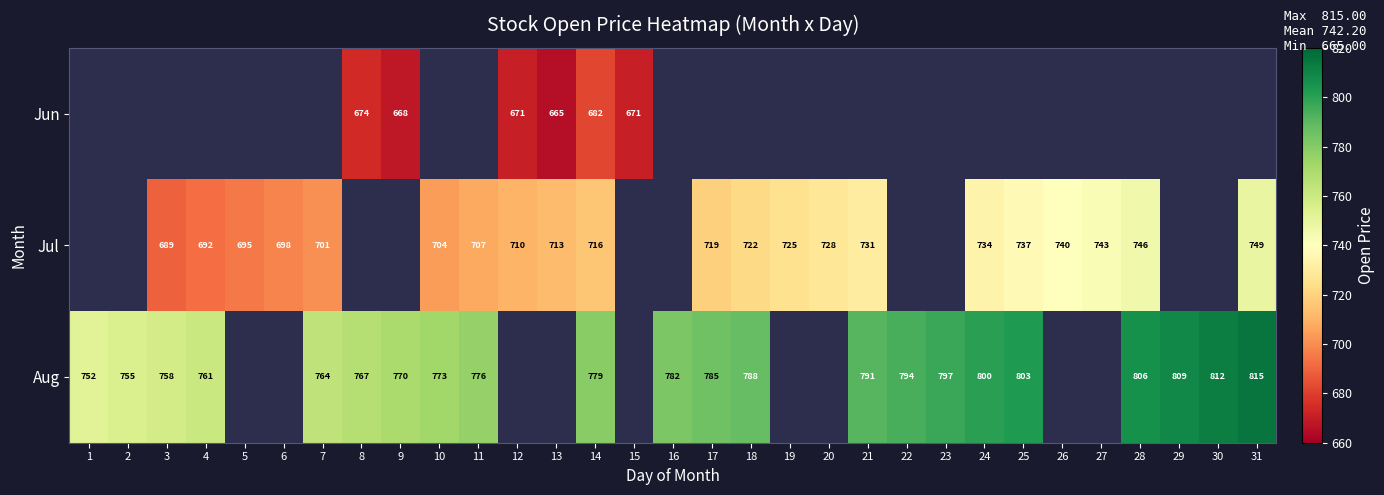

What is the difference between the Jul values at 10 and 20?

24